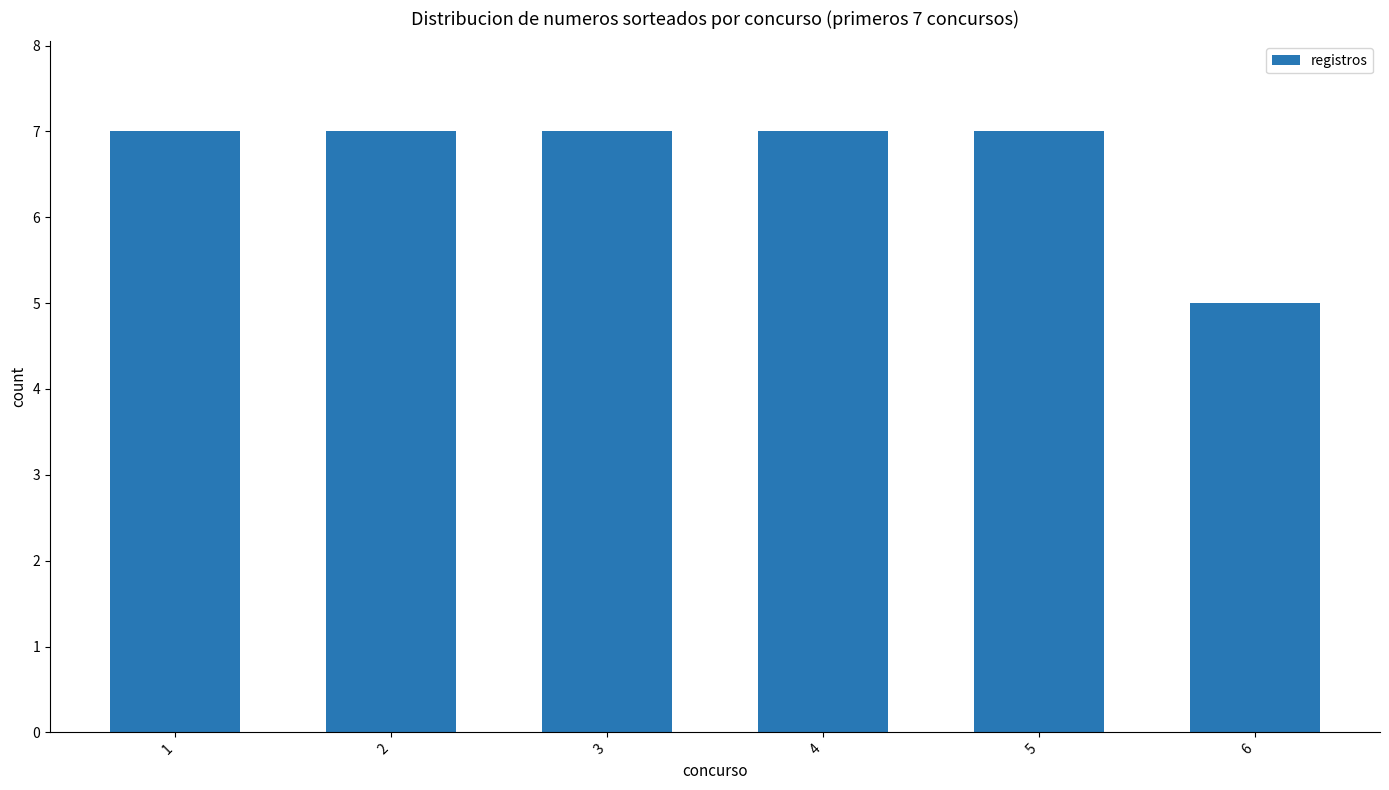

Reading right to left, extract all data points from this chart.

5	7	7	7	7	7